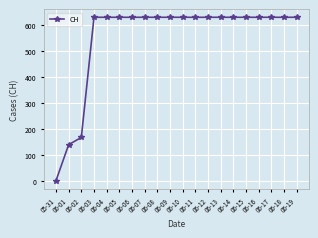

Which label corresponds to the smallest value in the chart?

05-31